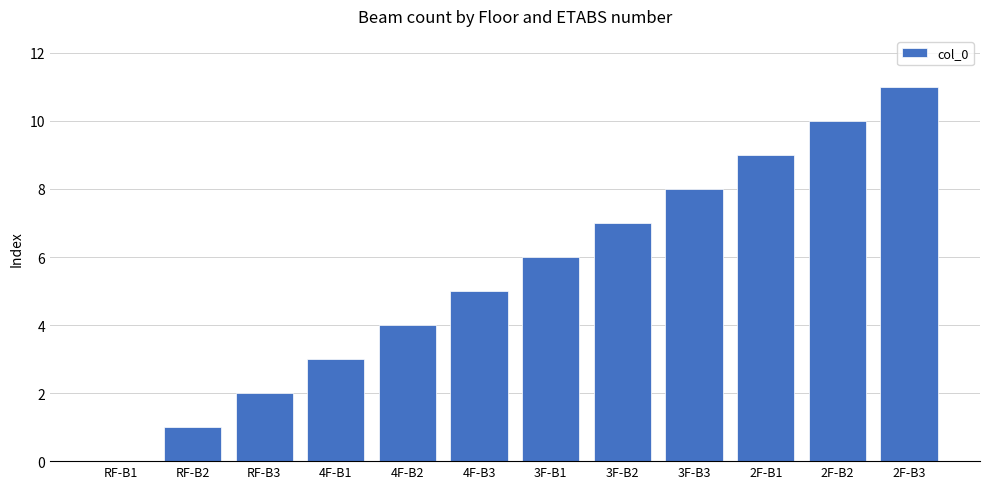

Are the bars grouped side by side (vs. stacked)?

No